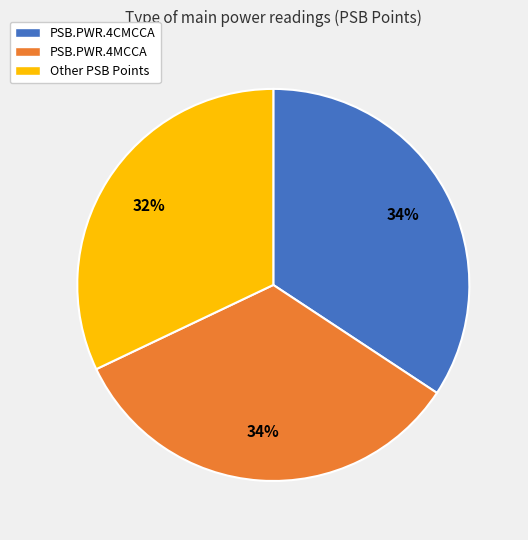

To the nearest percent, what is the difference between the largest and smallest slice percentages?

2%